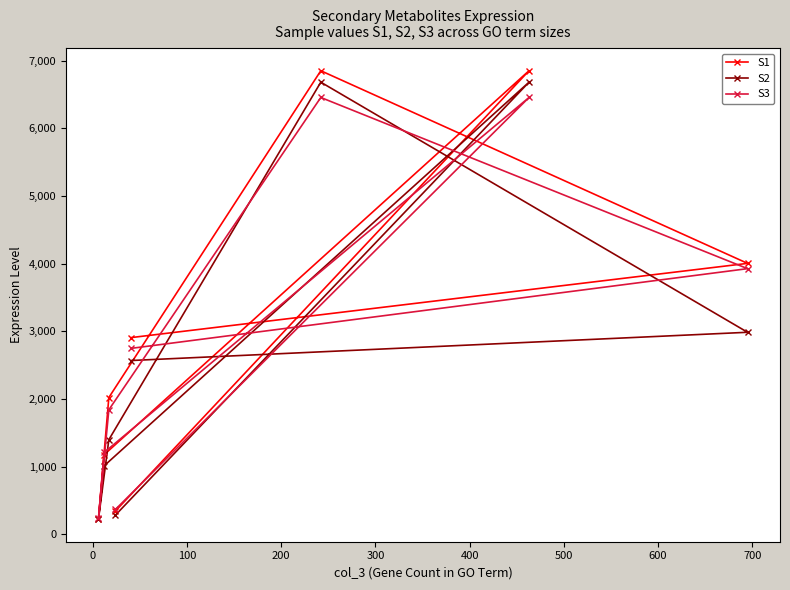

What is the value of the S3 point at the 6th from the left?

6456